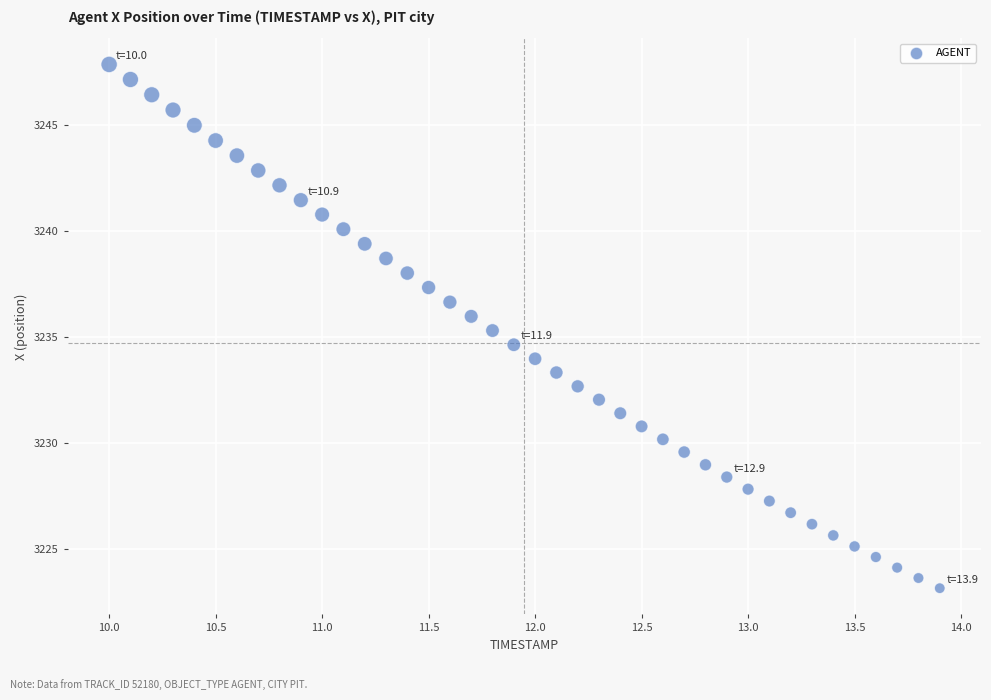

What is the range of Y values (max minus min)?

24.7